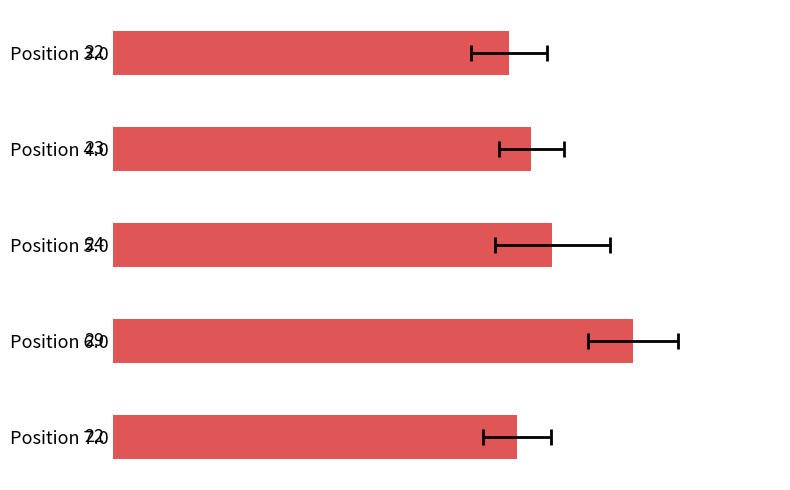

What is the value of the 2nd bar from the left?

23.3